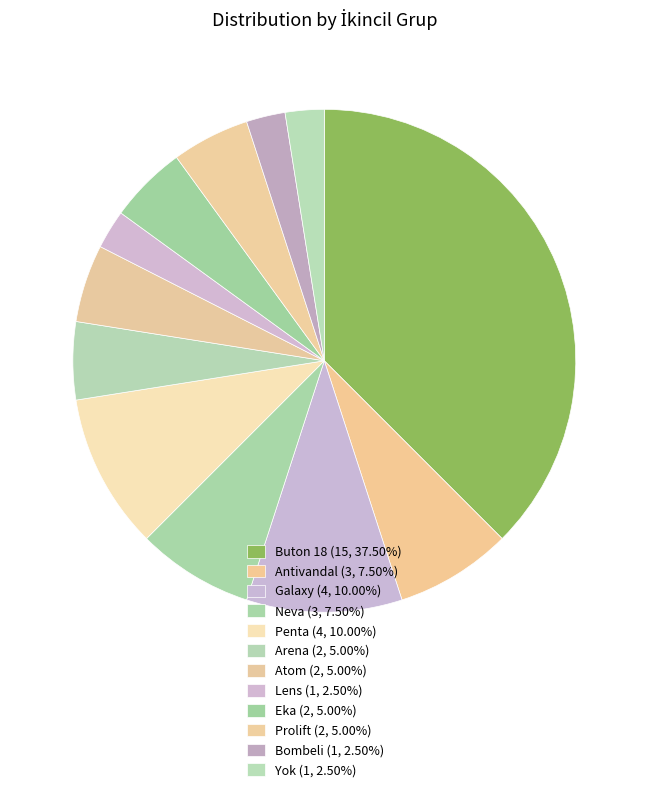

Do Bombeli and Galaxy together represent more than half of the pie?

No